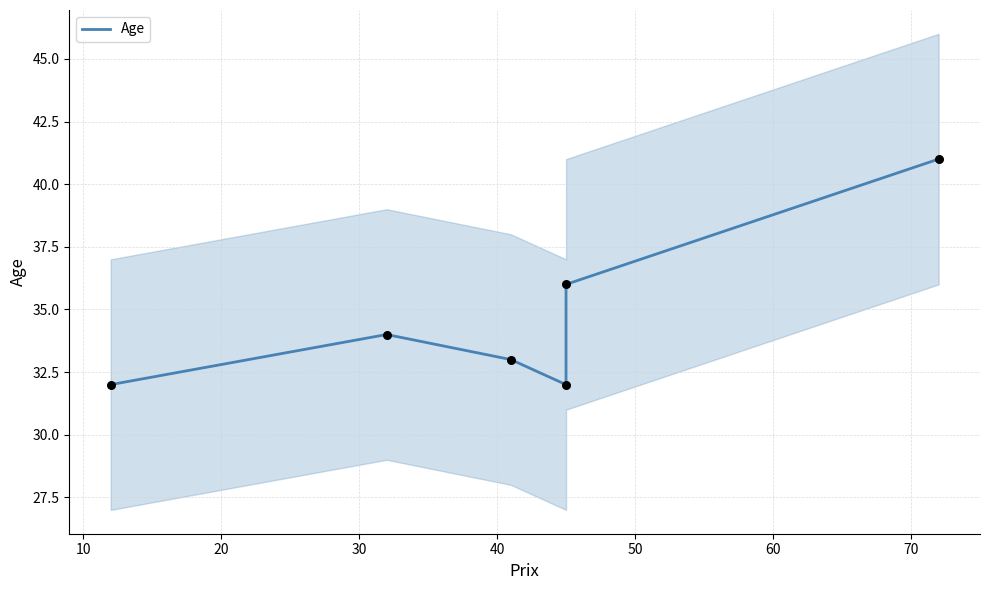

Which has a higher value, 50 or 40?

50